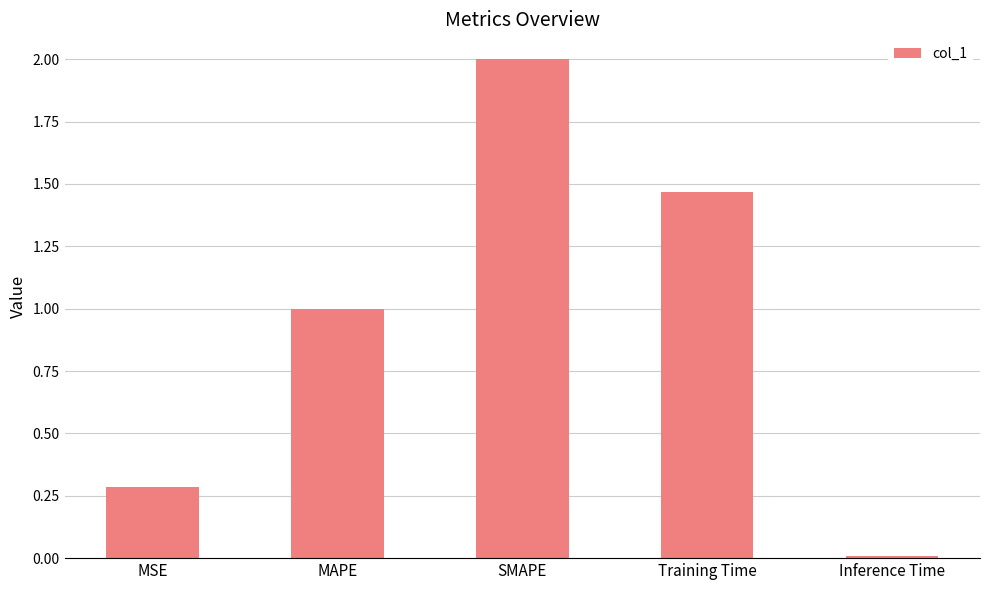

How many values exceed 1?

3